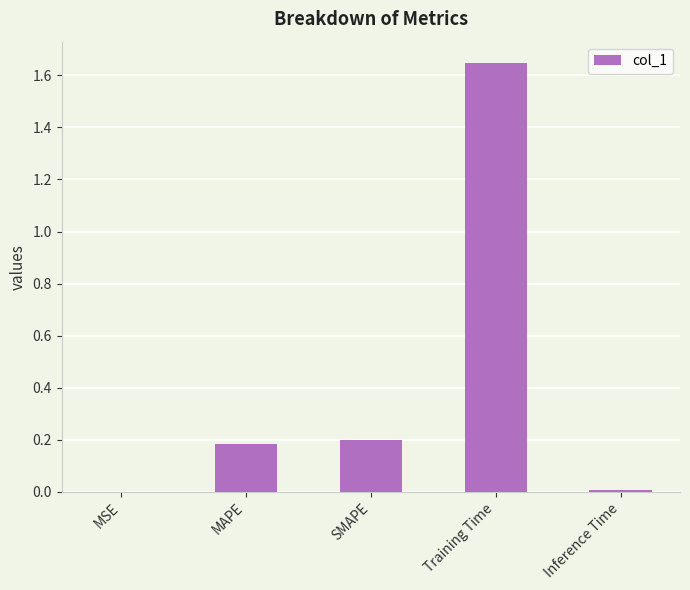

Which category has the highest value across all series?

Training Time